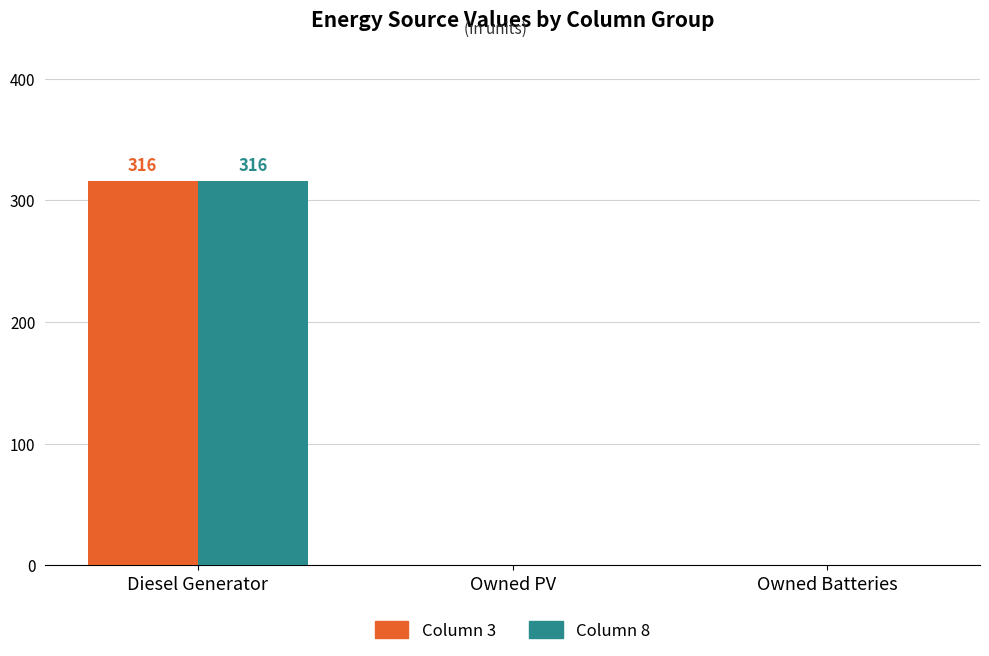

Is the value of Column 8 at Owned PV greater than the value of Column 3 at Diesel Generator?

No